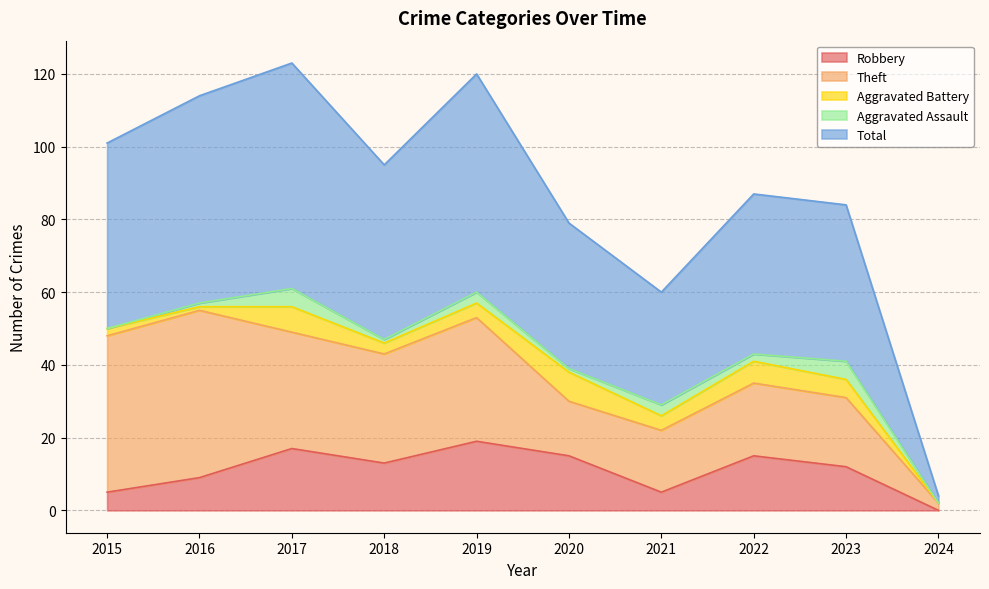

What is the difference between the maximum and minimum values in the Theft series?

44